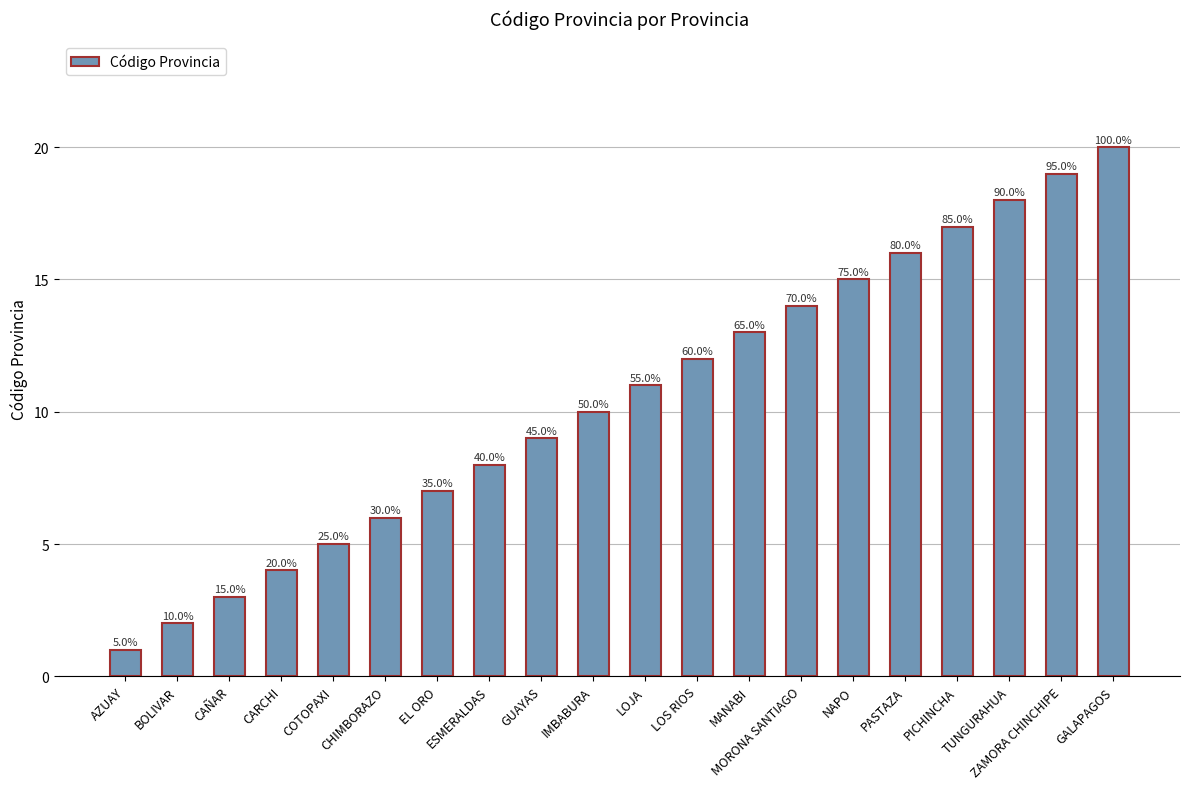

What is the label of the 7th bar from the right?

MORONA SANTIAGO